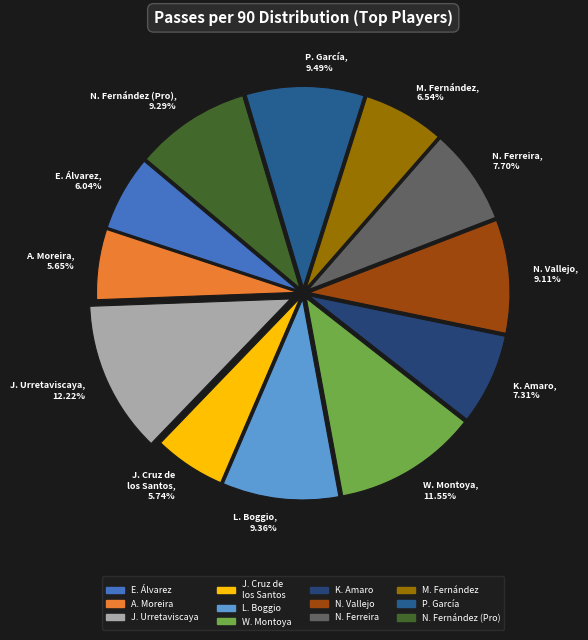

The N. Ferreira slice represents 18% of the pie. True or false?

False